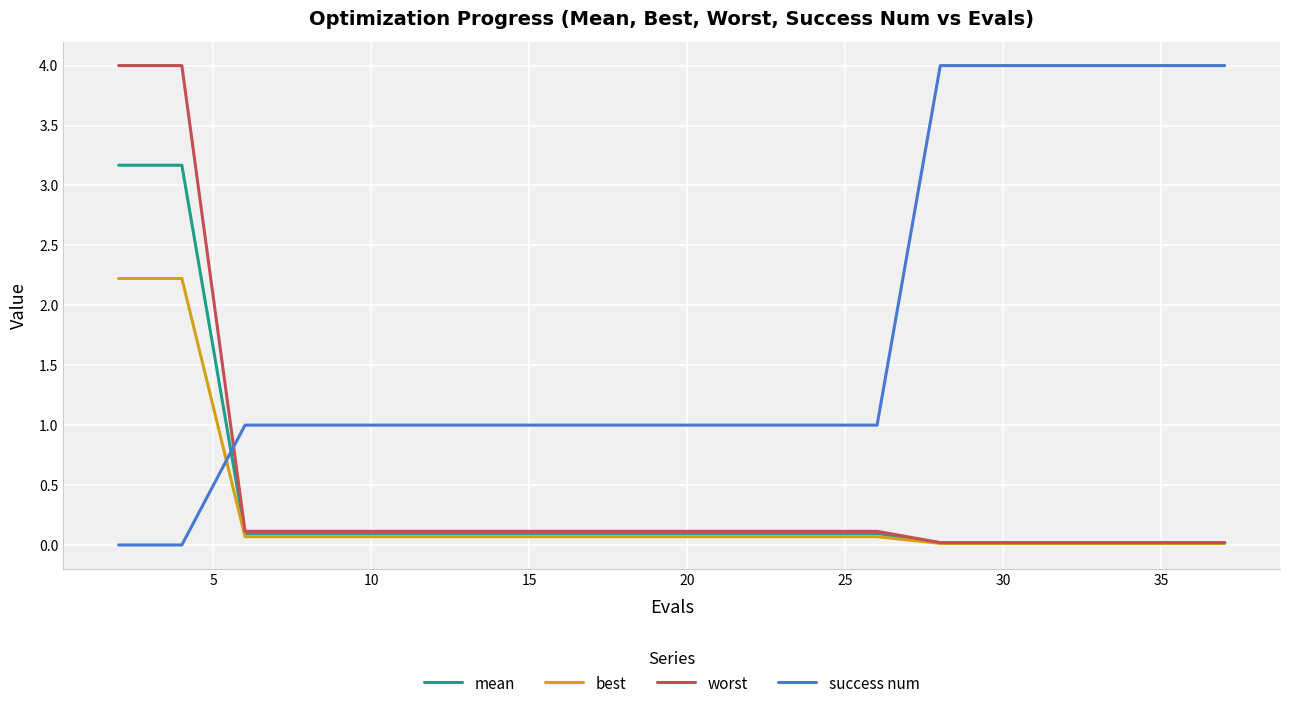

What is the greatest value displayed?

4.0